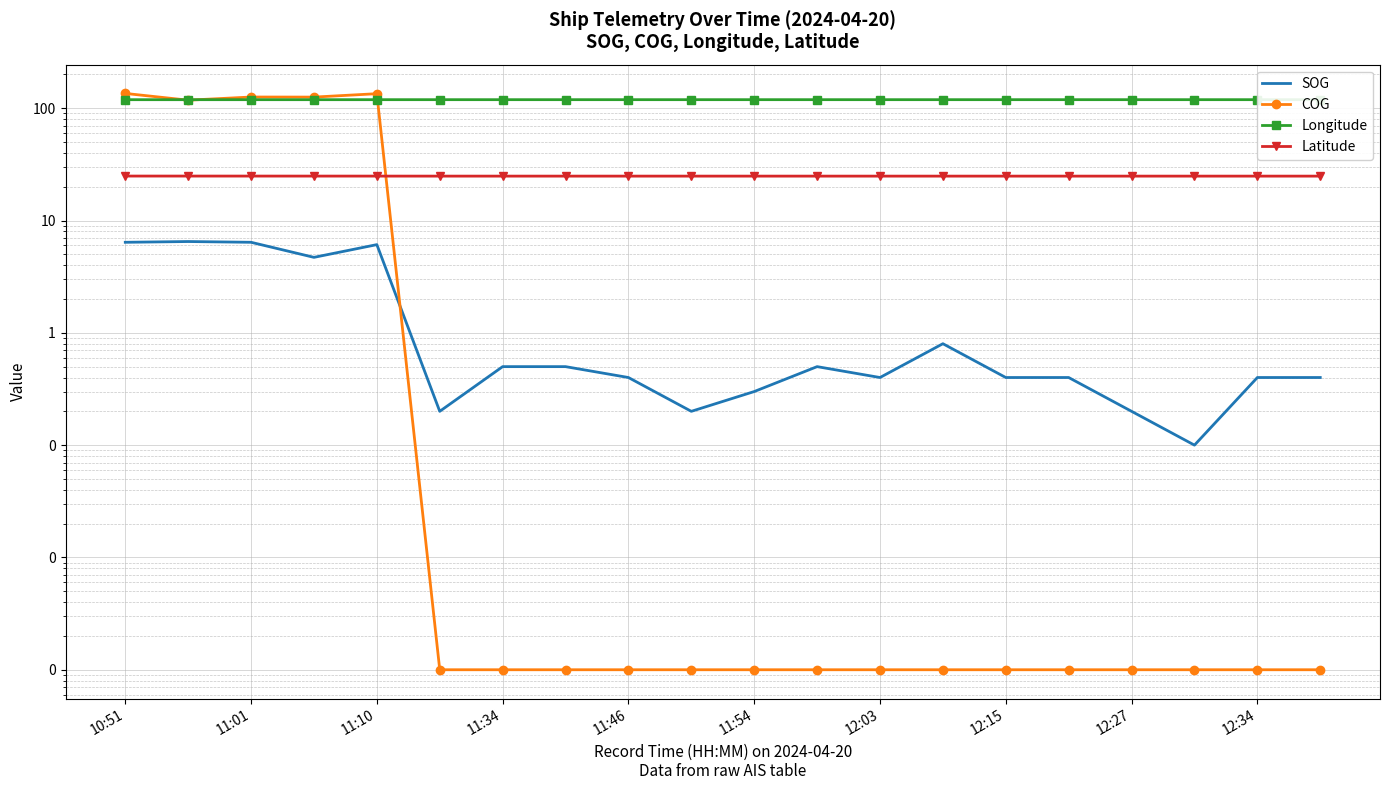

List the labels in order of Longitude value, largest first.

19, 17, 18, 16, 13, 14, 12, 15, 12:34, 11, 10, 12:27, 12:03, 12:15, 11:54, 11:46, 11:34, 11:10, 11:01, 10:51